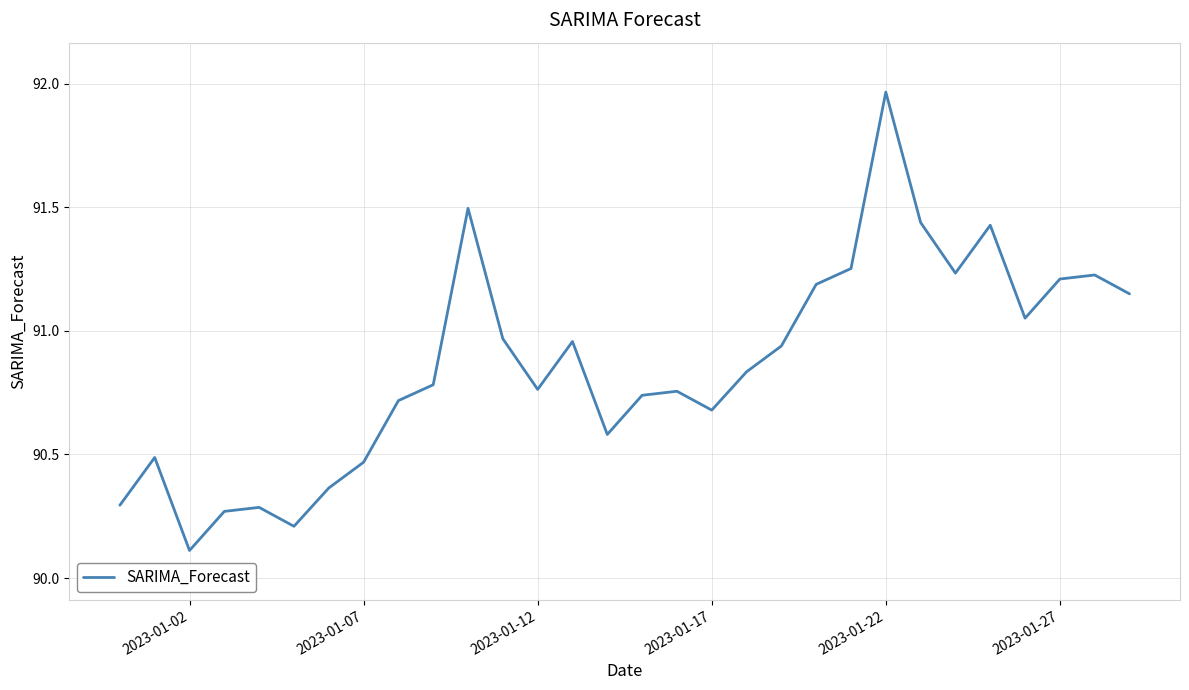

What is the minimum value shown in the chart?

90.1